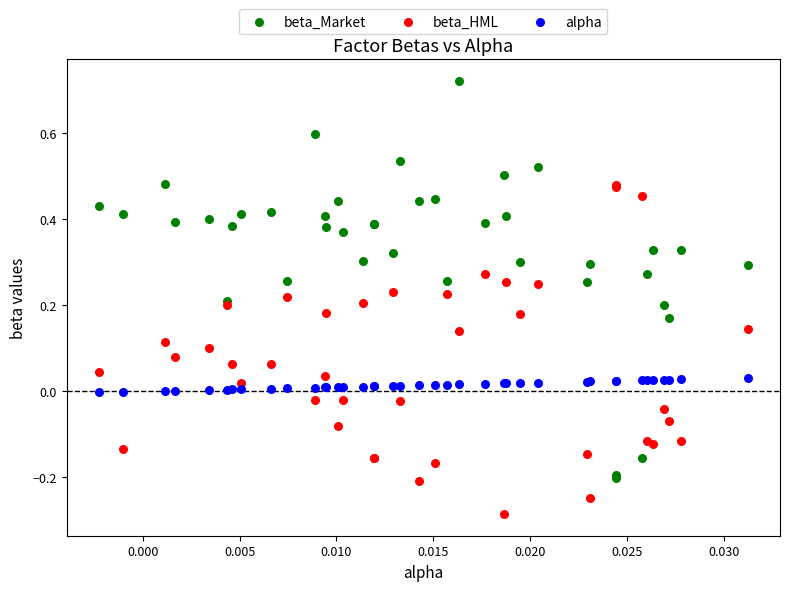

Which series has the largest Y range (max minus min)?

beta_Market